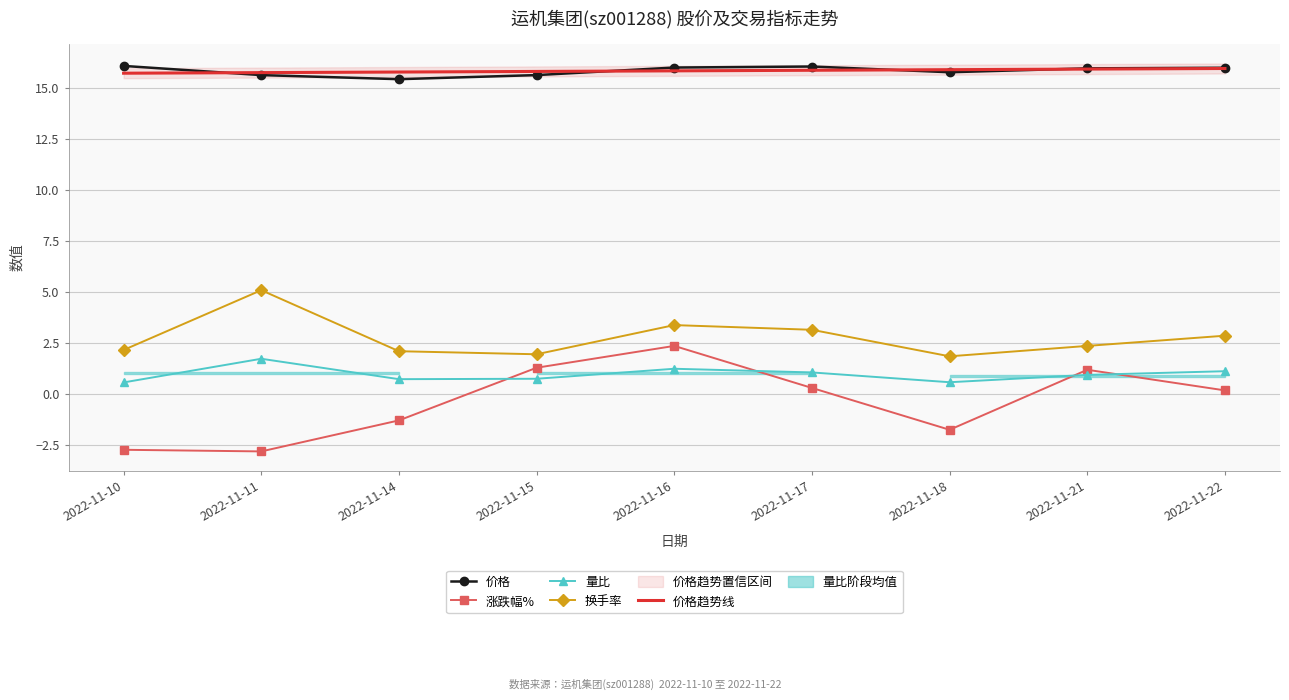

The 价格 series shows 16.1 at 2022-11-10. True or false?

True